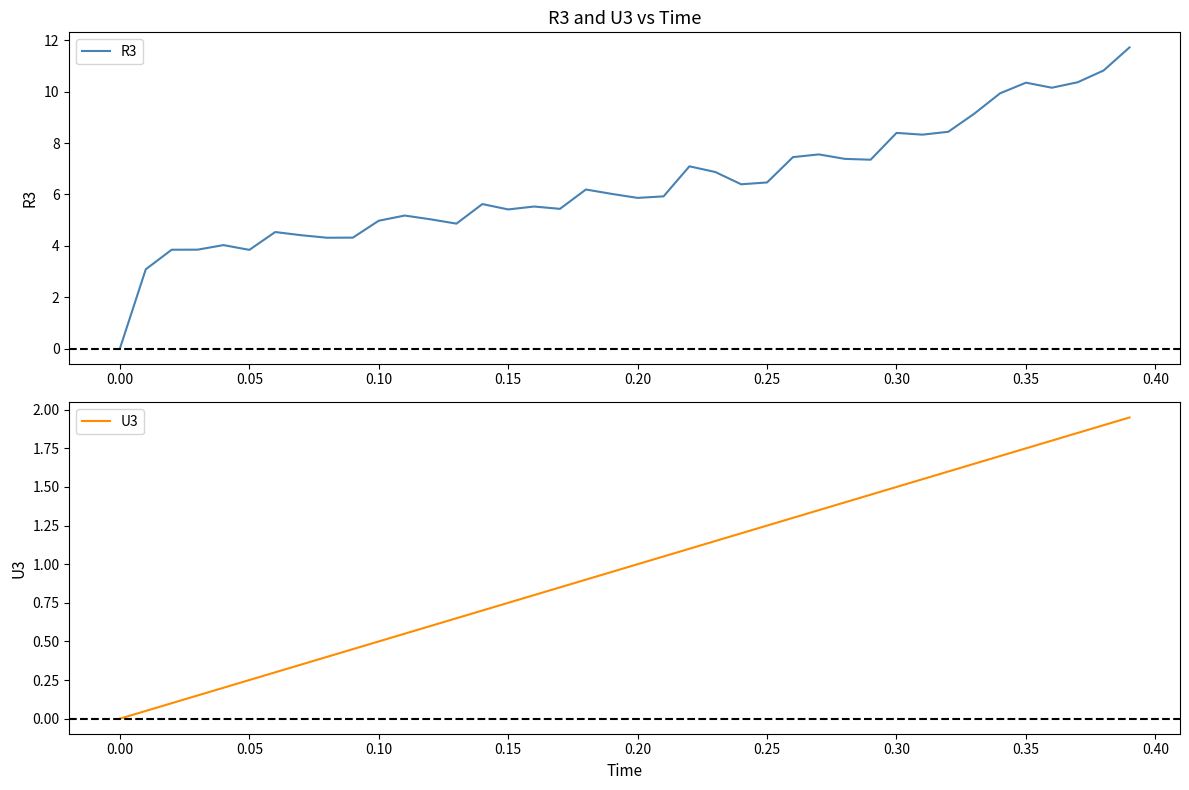

List the series in order of their overall mean, lowest first.

U3, R3